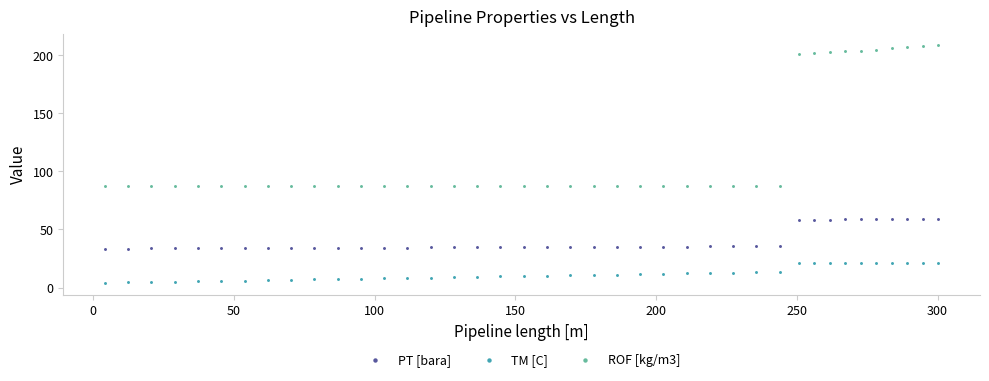

Across all data points, what is the range of Y values (max minus min)?

204.6